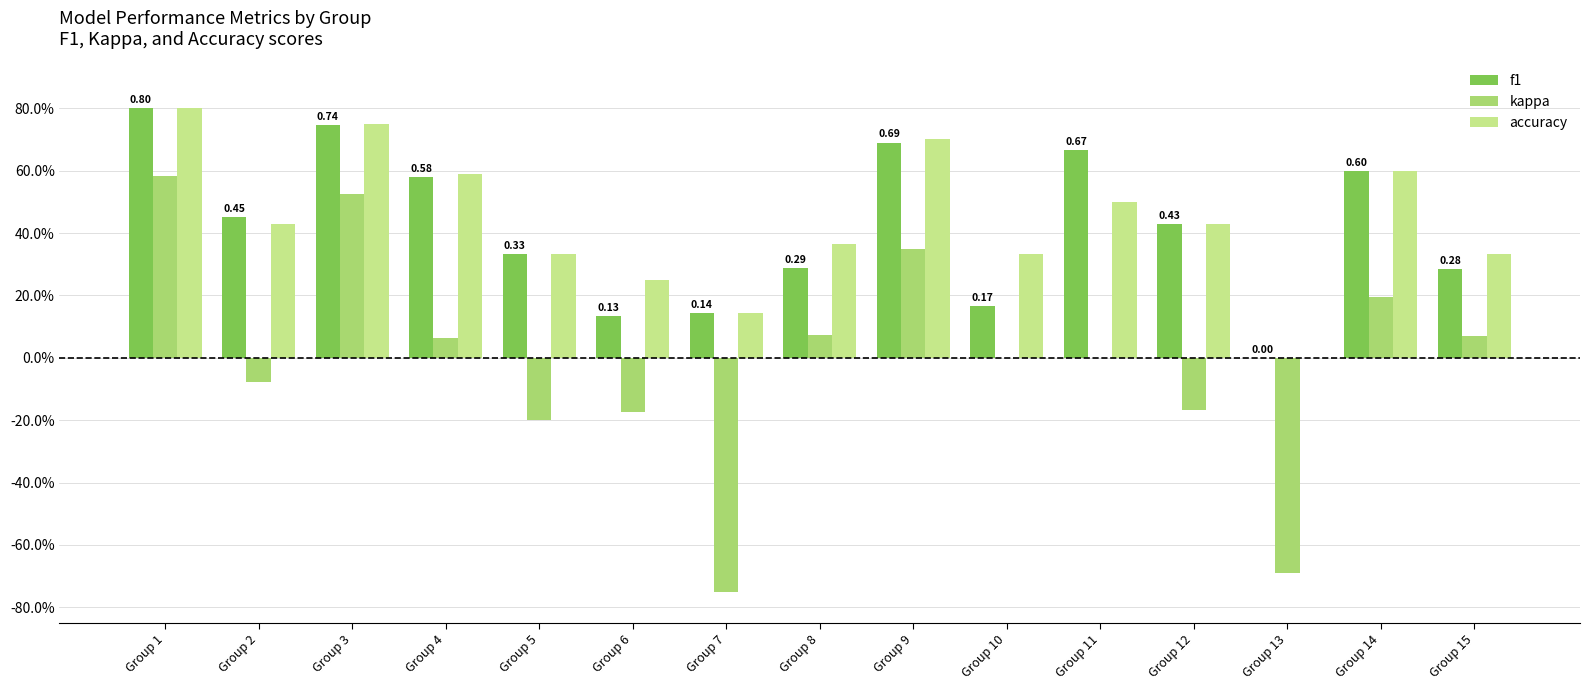

Is the value of accuracy at Group 13 greater than the value of f1 at Group 2?

No